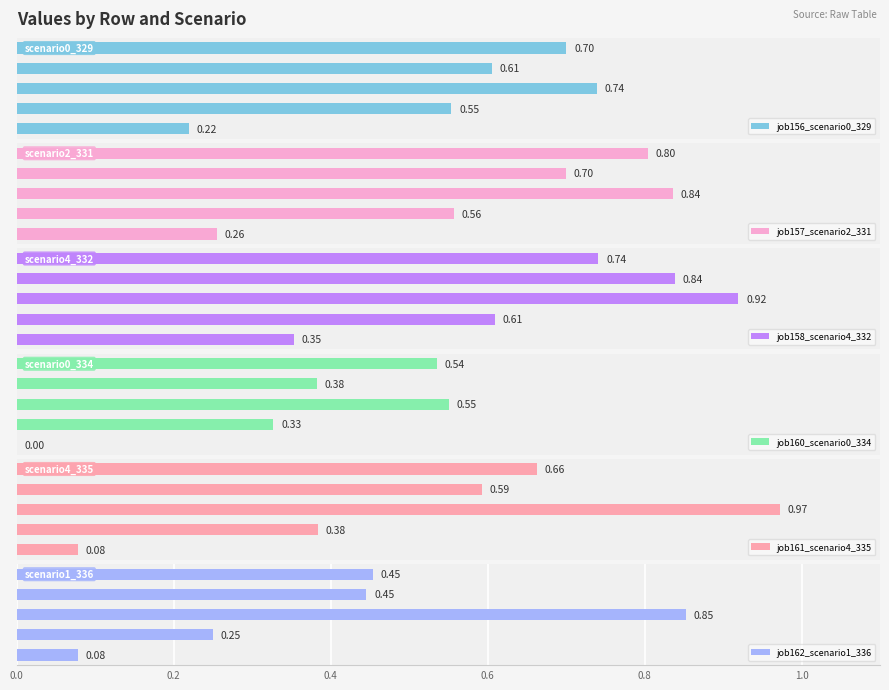

What is the average value of the job162_scenario1_336 series?

0.4